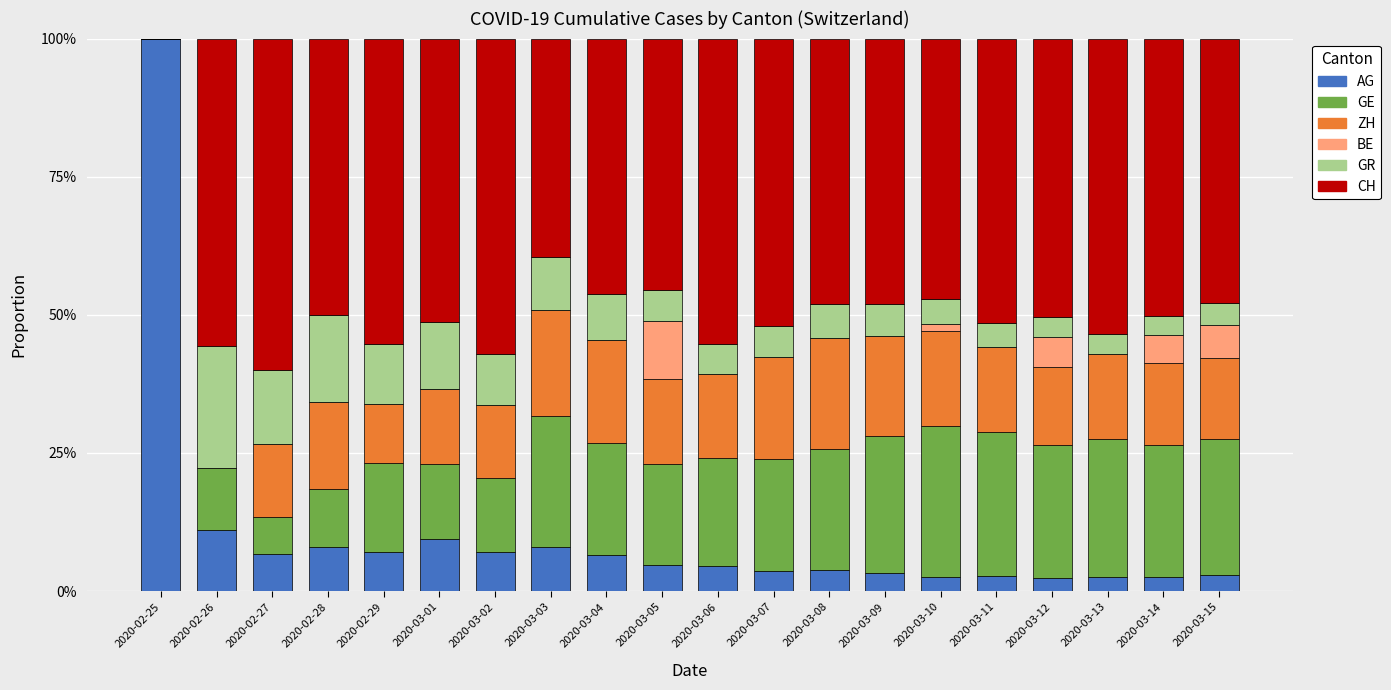

What is the total value across all series at 2020-02-29?

1.0